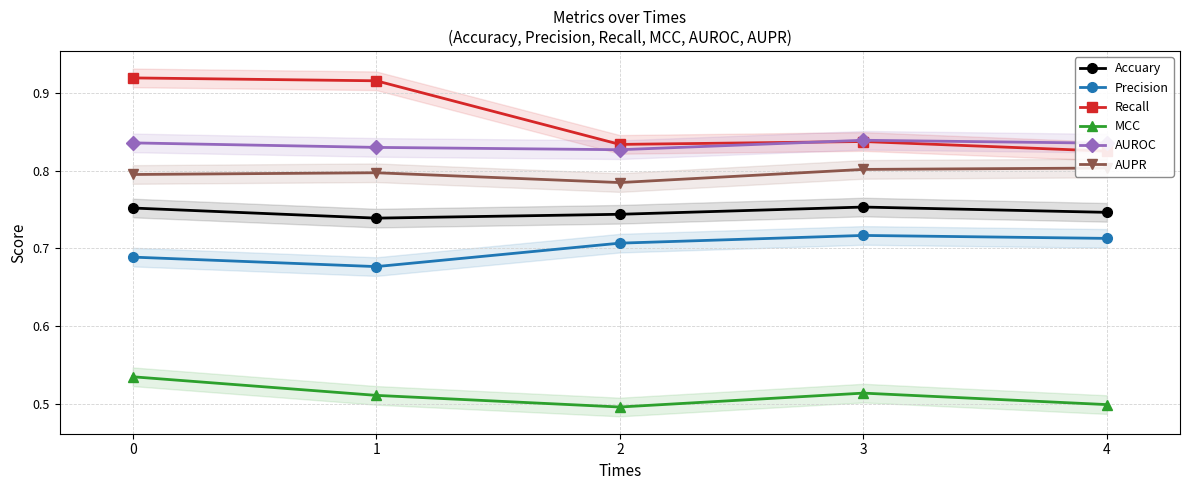

True or false: AUROC and AUPR intersect in this chart.

False